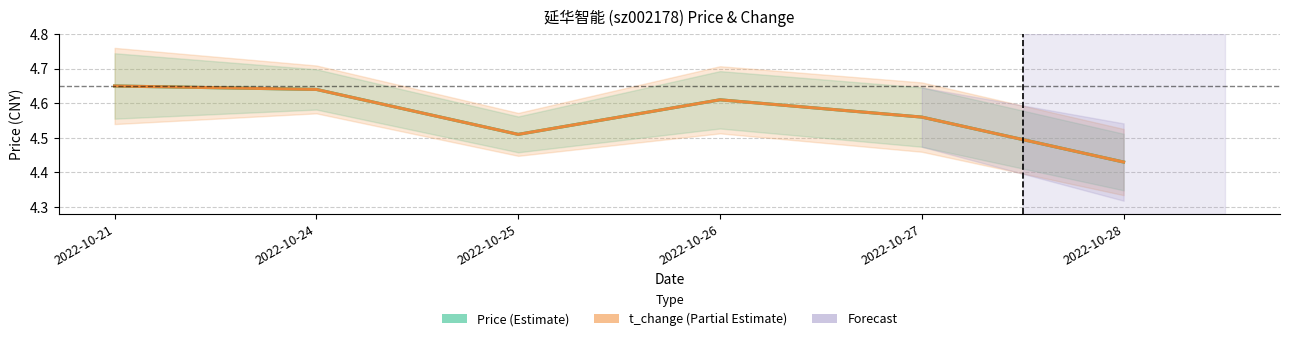

Does the chart have visible grid lines?

Yes